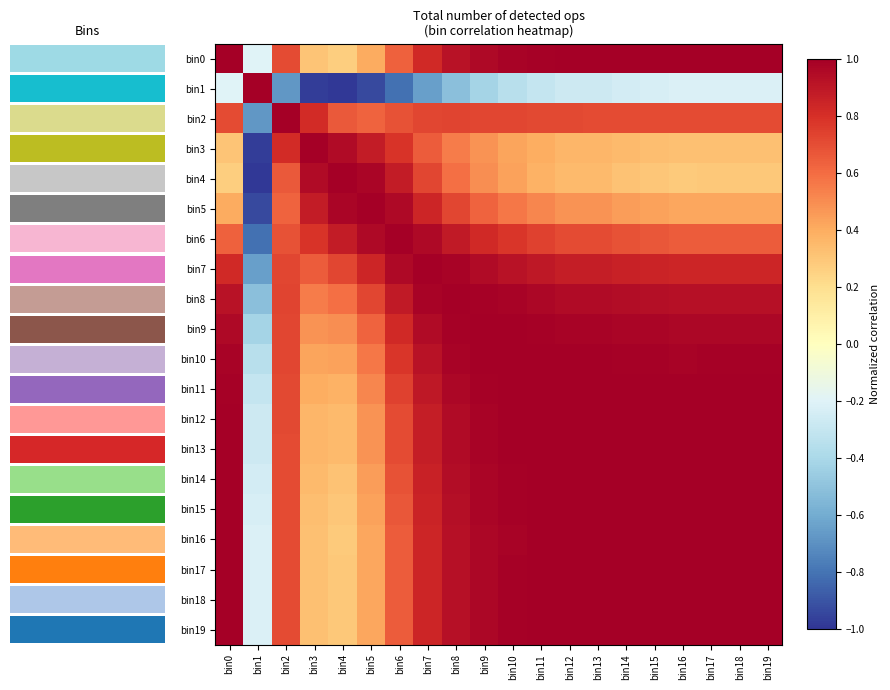

Which category has the highest value across all series?

3